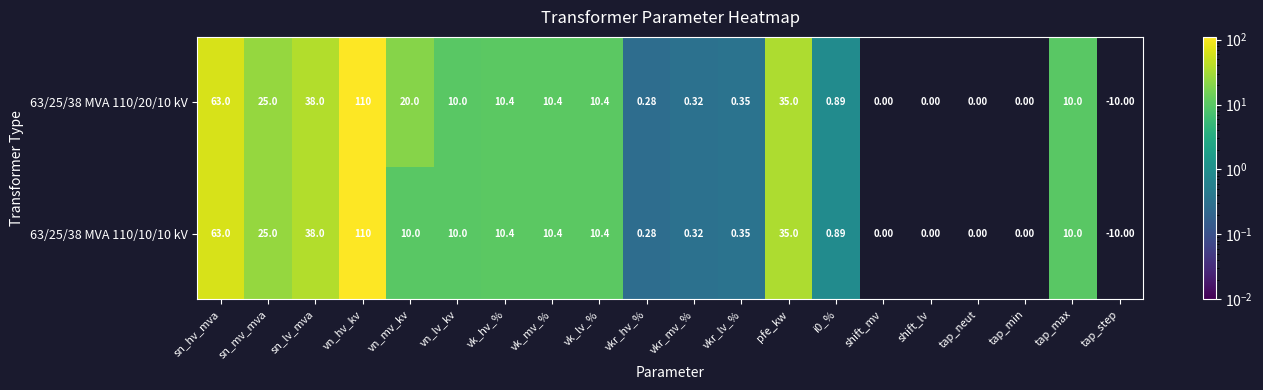

What is the total value across all series at vn_lv_kv?

20.0